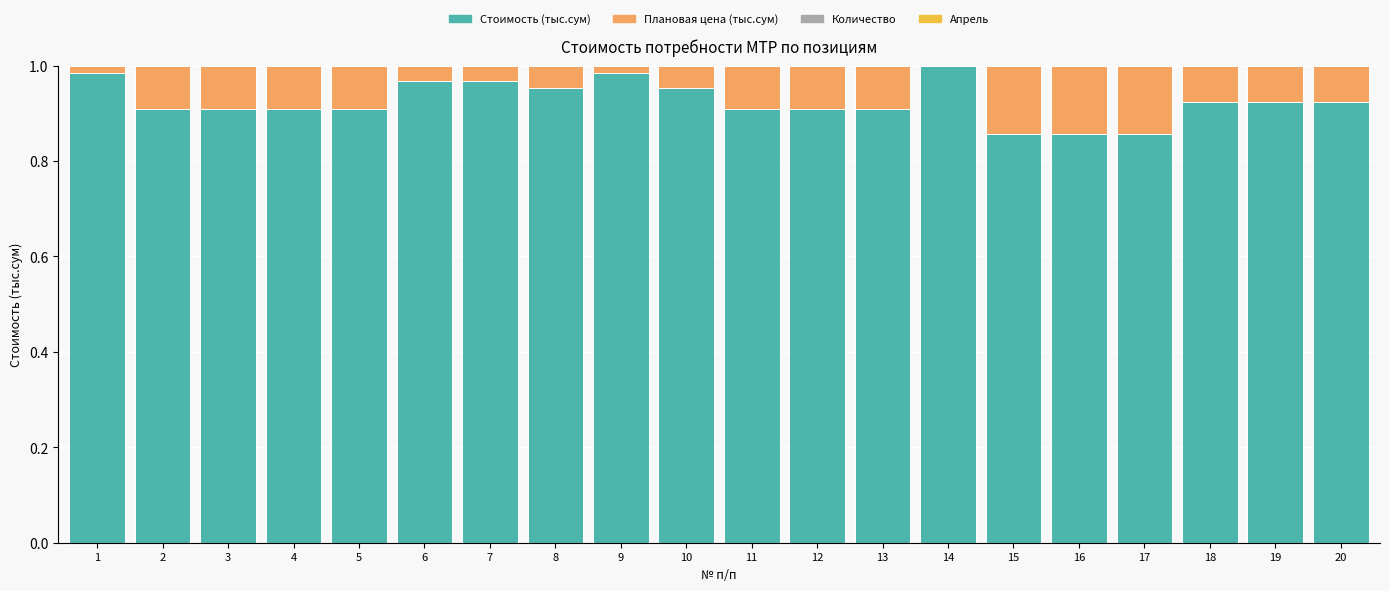

The value of Стоимость (тыс.сум) at 12 is 0.9. True or false?

True